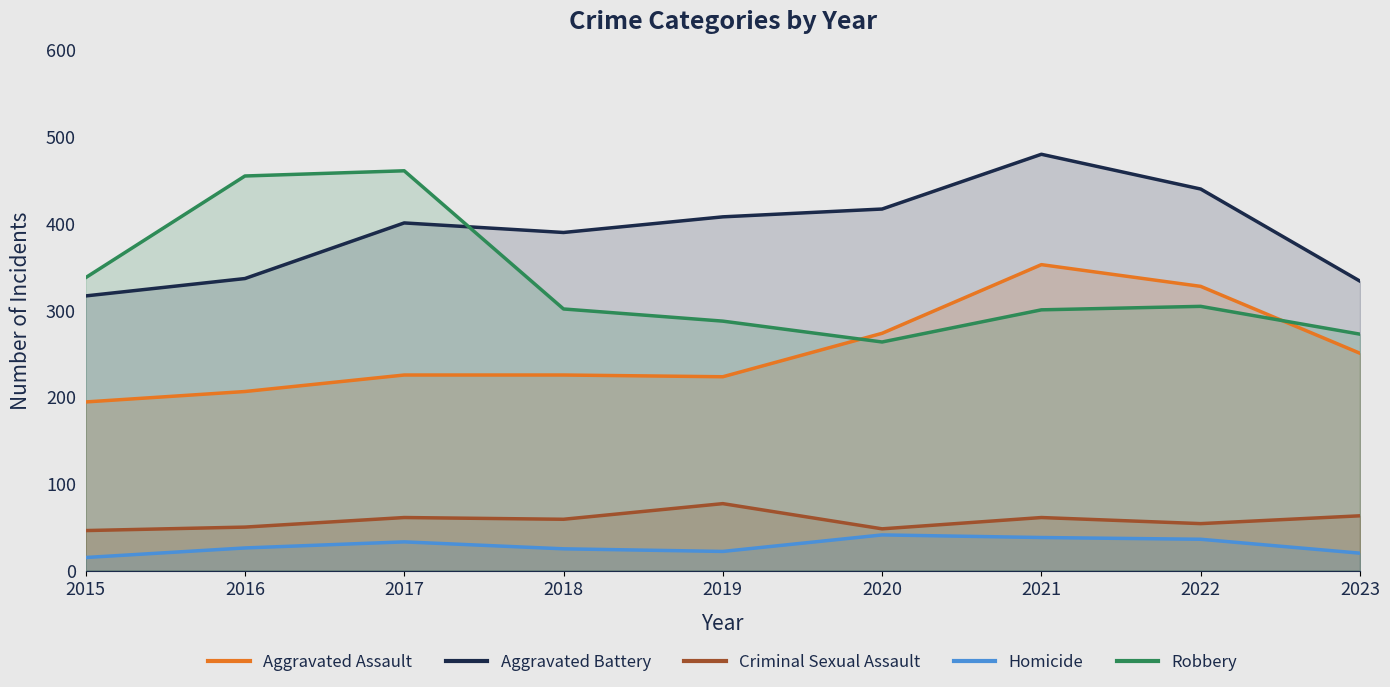

What is the value of the Aggravated Battery point at the 8th from the left?

439